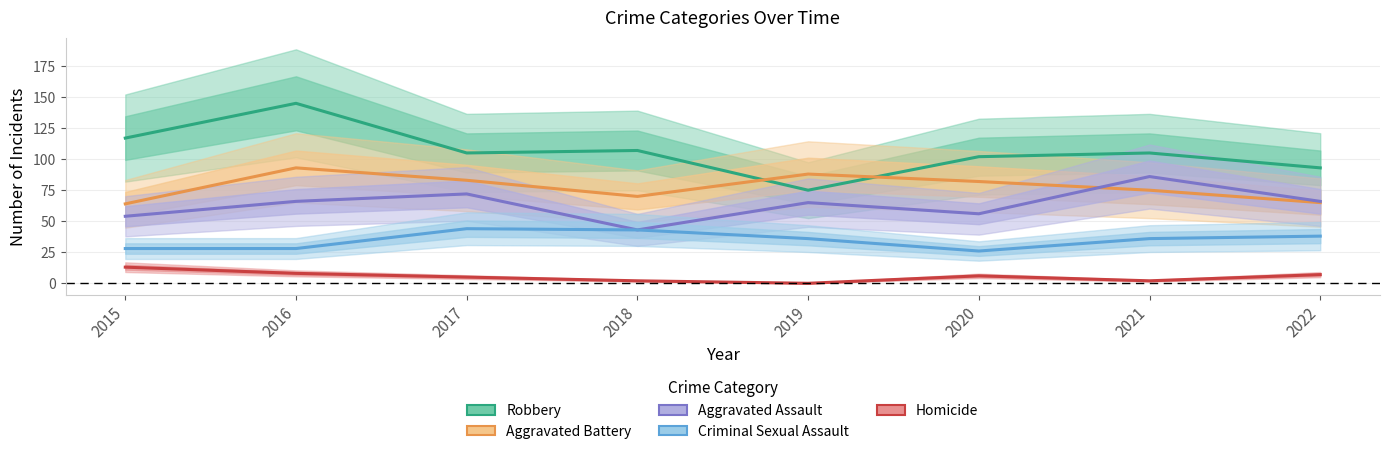

Reading left to right, extract all data points from this chart.

Robbery: 117	145	105	107	75	102	105	93
Aggravated Battery: 64	93	83	70	88	82	75	65
Aggravated Assault: 54	66	72	43	65	56	86	66
Criminal Sexual Assault: 28	28	44	43	36	26	36	38
Homicide: 13	8	5	2	0	6	2	7